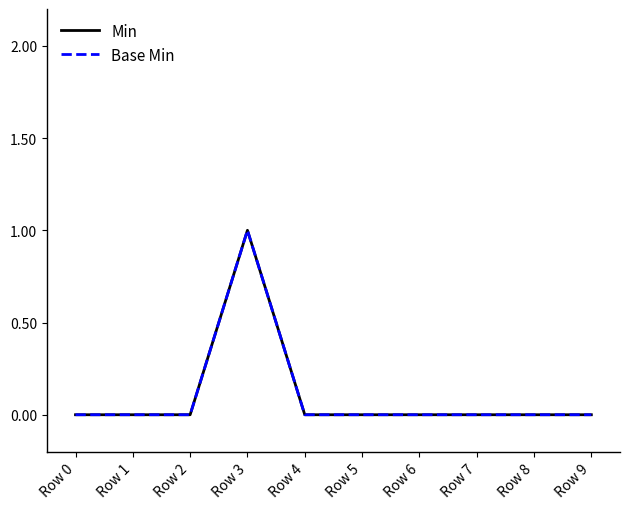

Which label corresponds to the smallest value in the chart?

Row 0